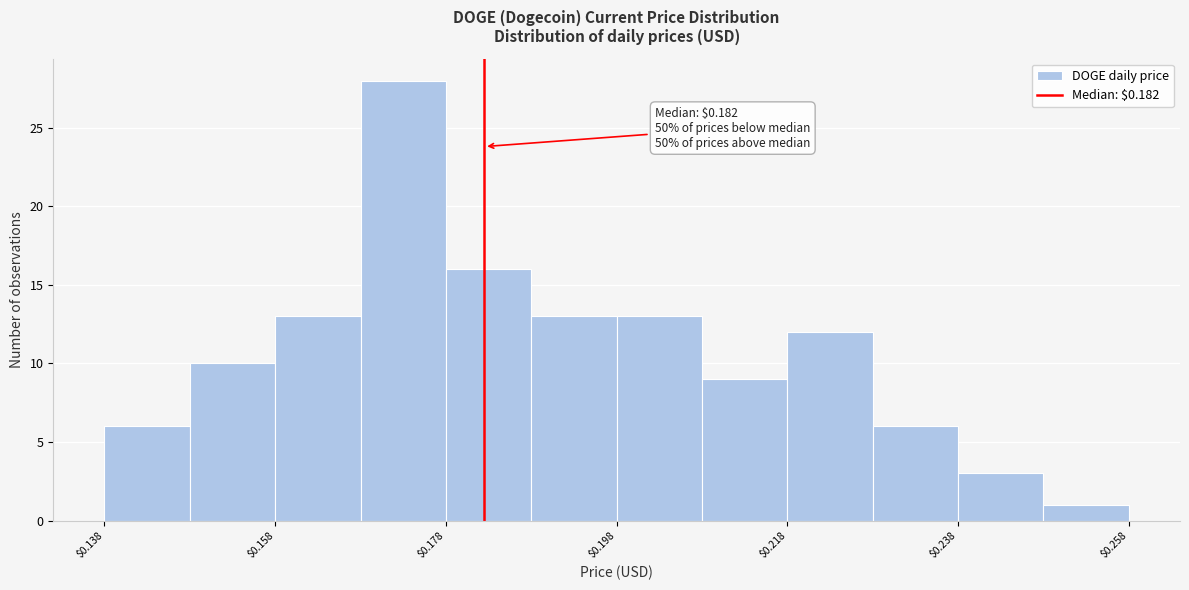

Over which range of the x-axis is the bar tallest?

0.168 to 0.178